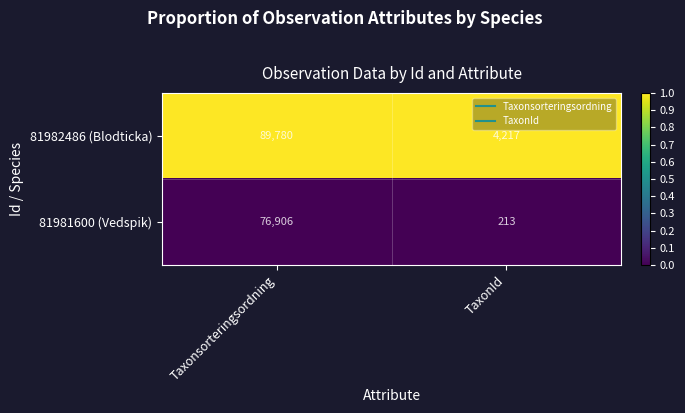

Which series has the largest total across all categories?

81982486 (Blodticka)